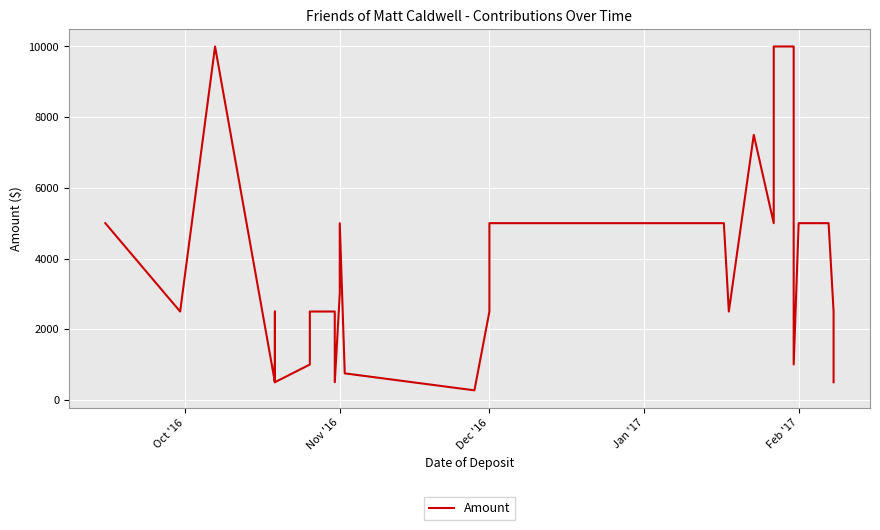

The chart shows a value of 5000.0 at Nov '16. True or false?

True